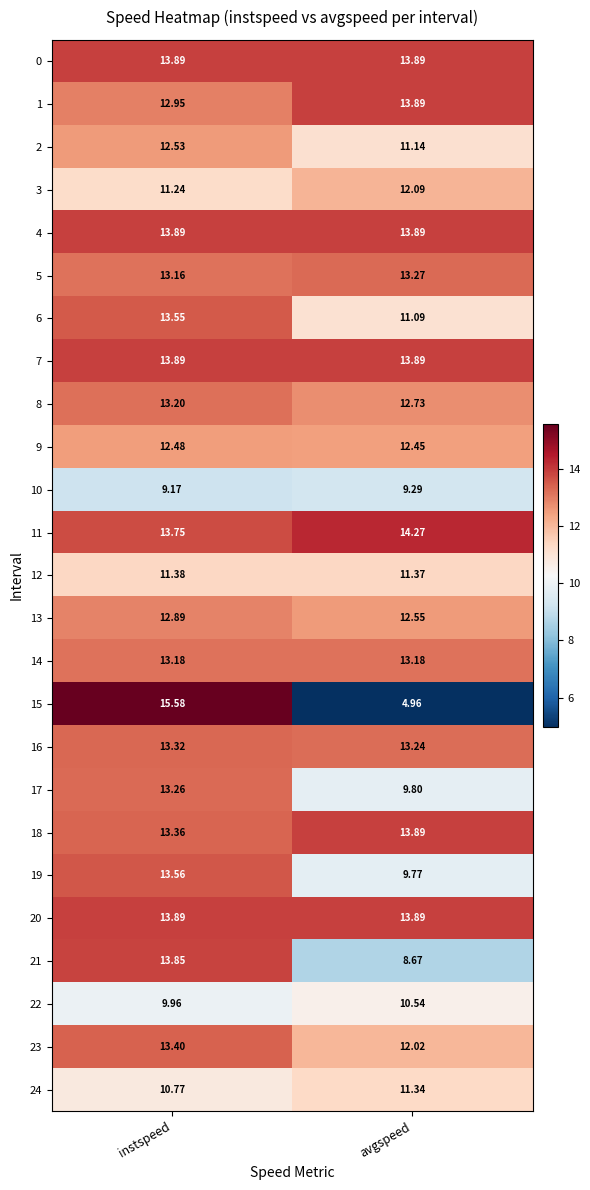

At which label does 6 first exceed 13?

instspeed